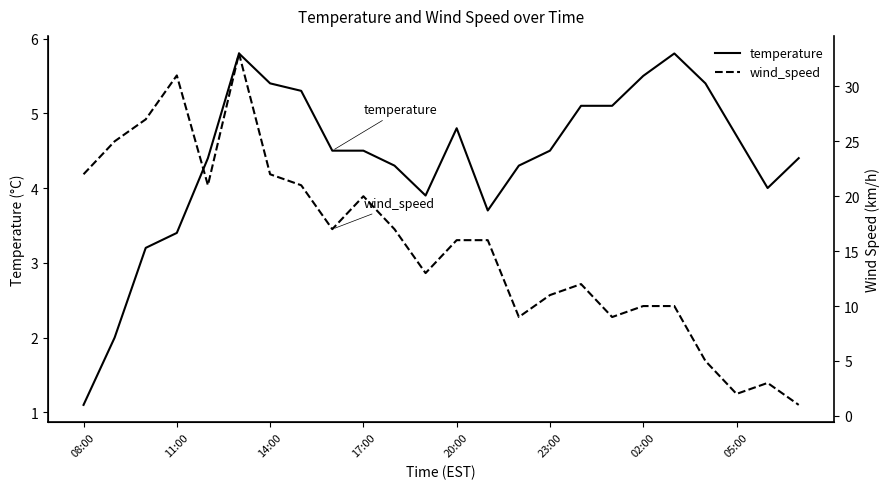

What is the lowest value of the temperature series?

1.1